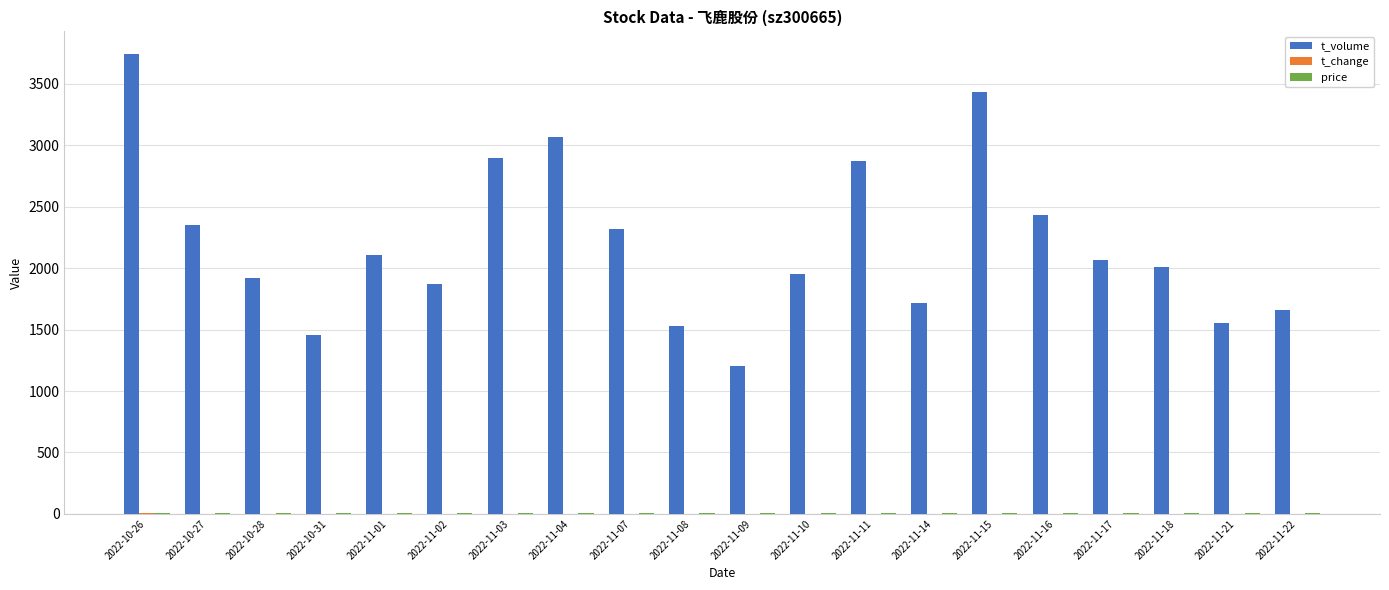

Which label corresponds to the largest value in the chart?

2022-10-26